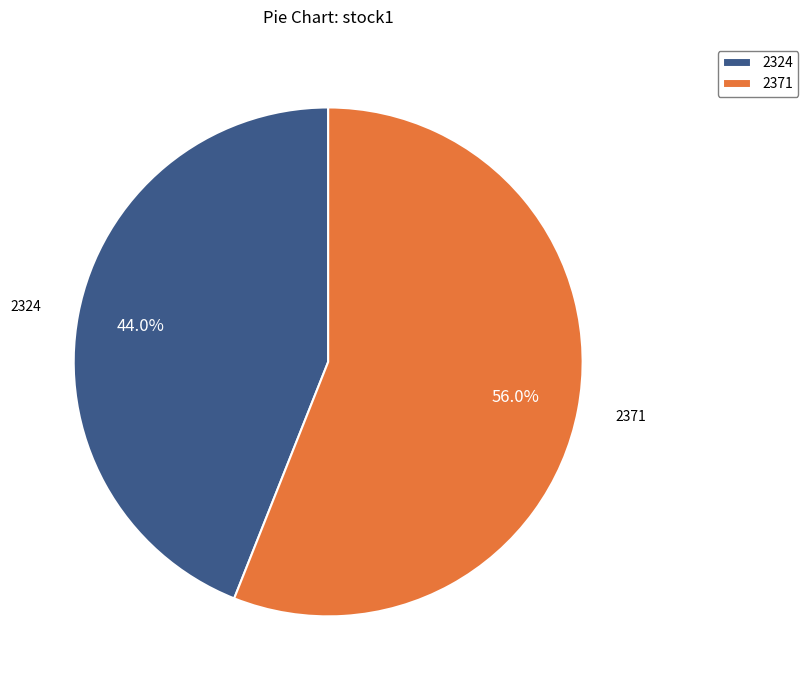

Between 2371 and 2324, which is larger?

2371